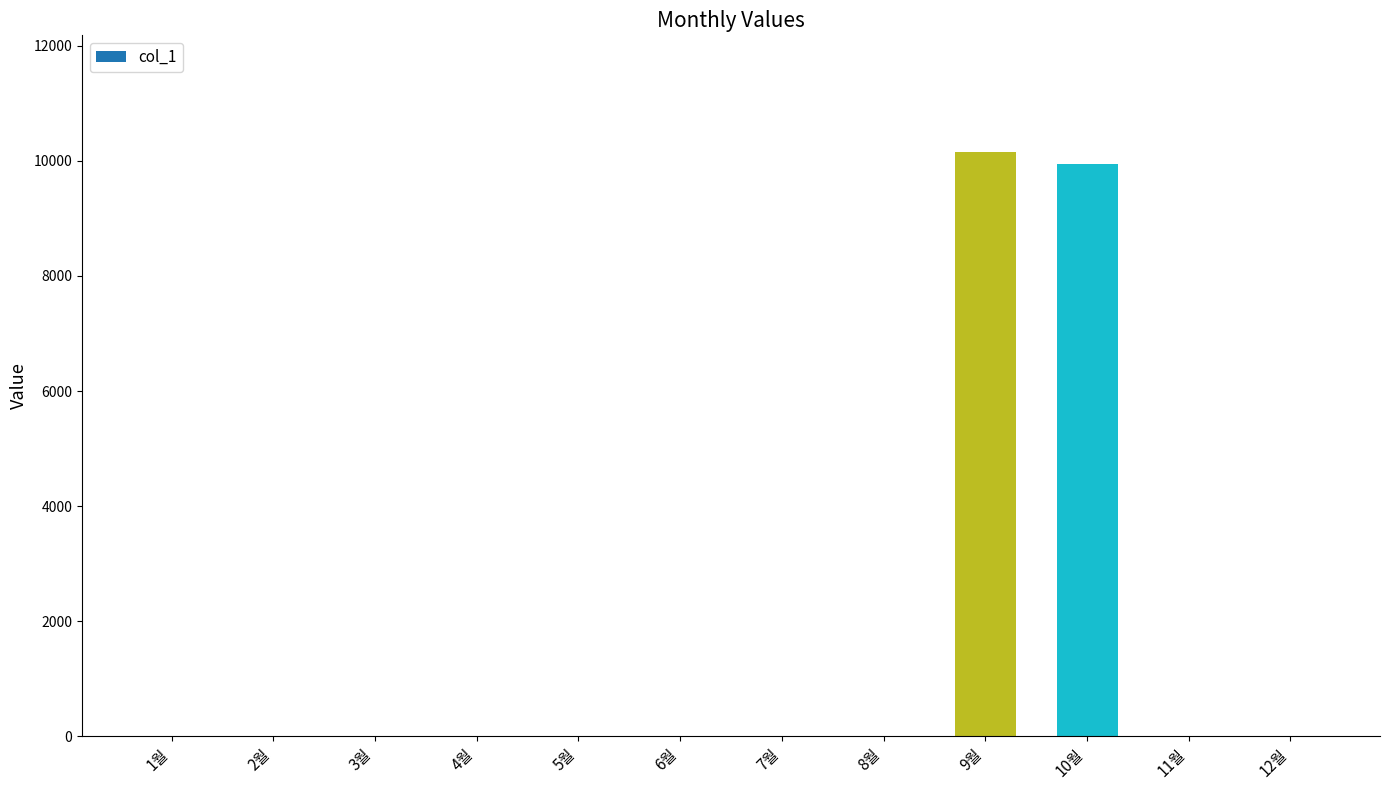

The value at 12월 is 0. True or false?

True